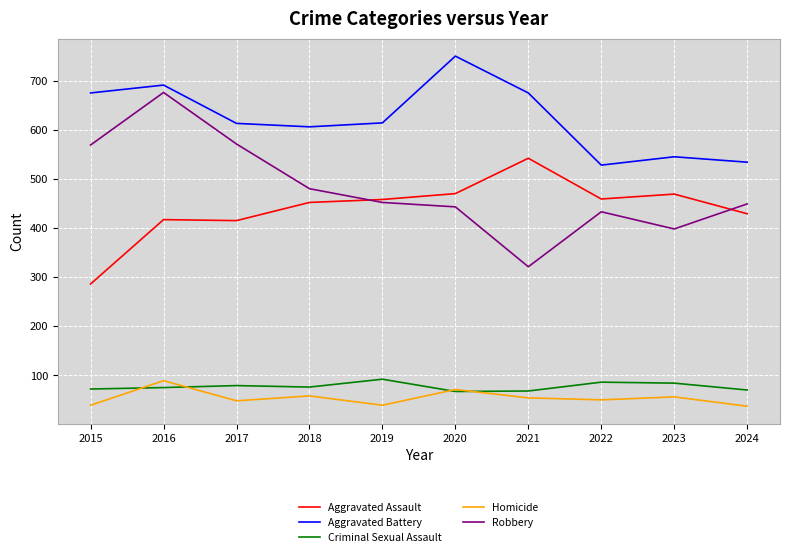

Rank the series at 2015 from highest to lowest value.

Aggravated Battery, Robbery, Aggravated Assault, Criminal Sexual Assault, Homicide